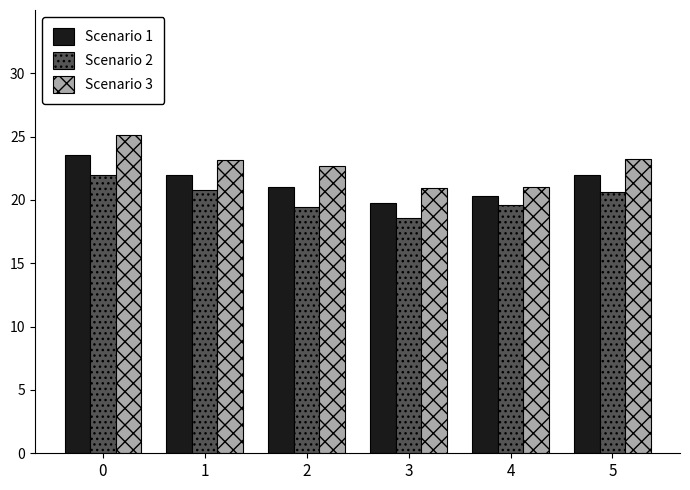

What is the minimum value for Scenario 1?

19.7